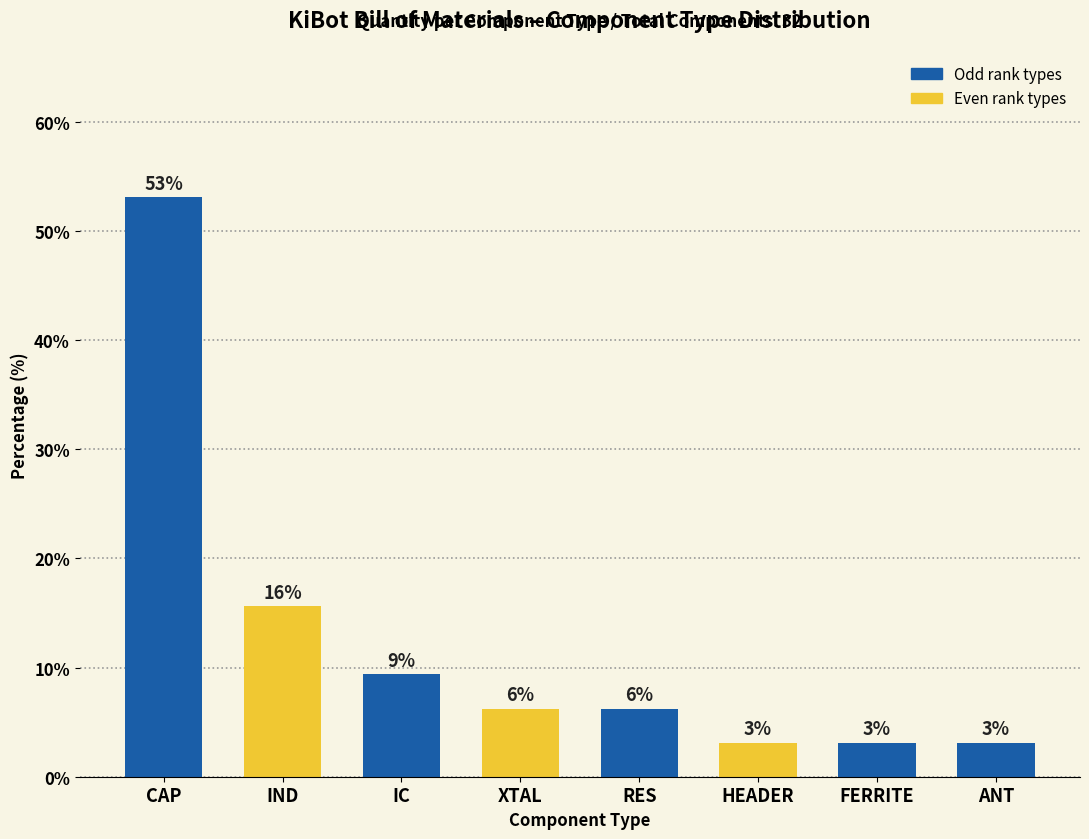

What is the value of the 2nd bar from the left?

15.6